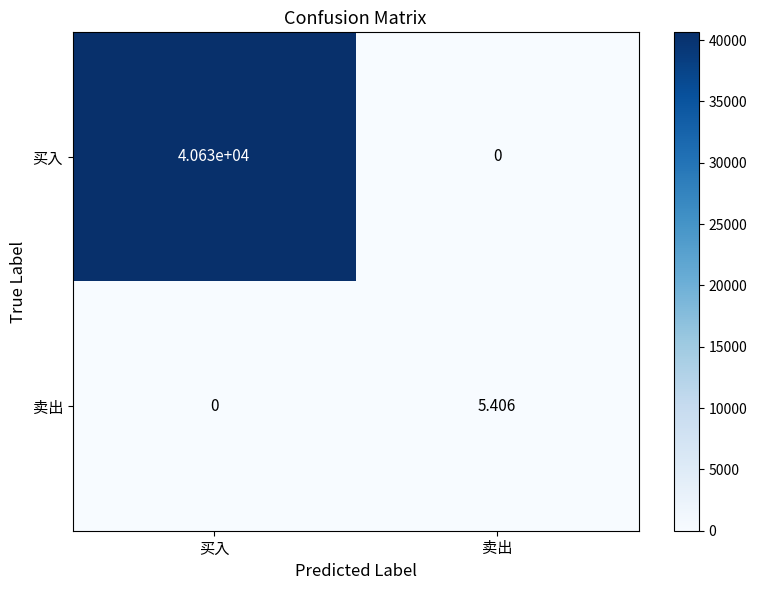

What is the difference between the highest and lowest values at 买入?

40630.0